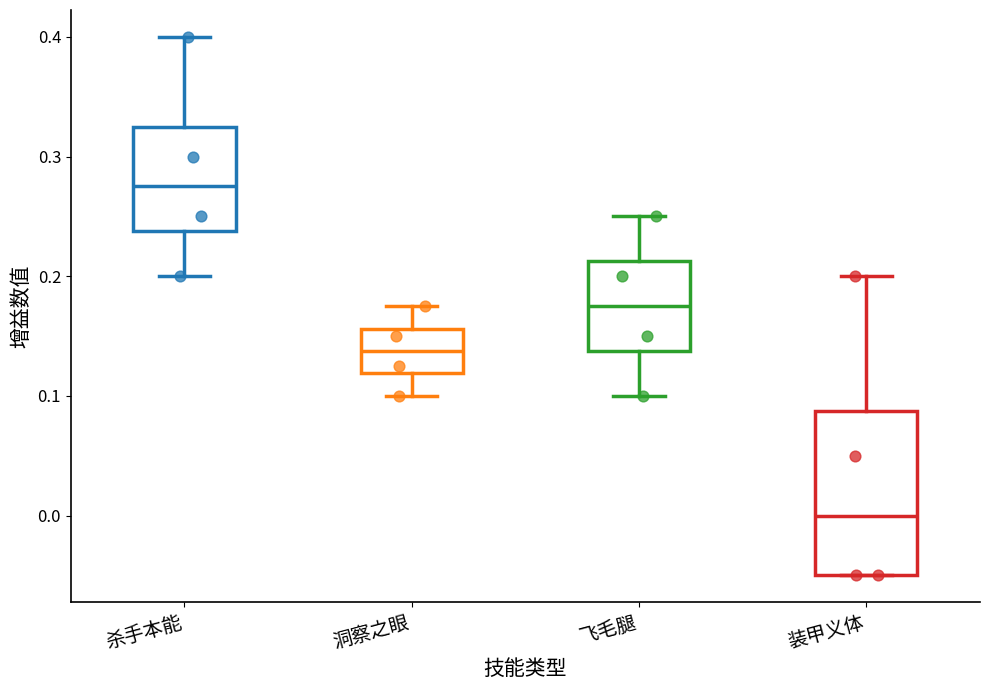

Where does the upper whisker of the box for 杀手本能 end on the y-axis? The values are not printed on the chart, so give them approximately, as read against the axis.

0.40